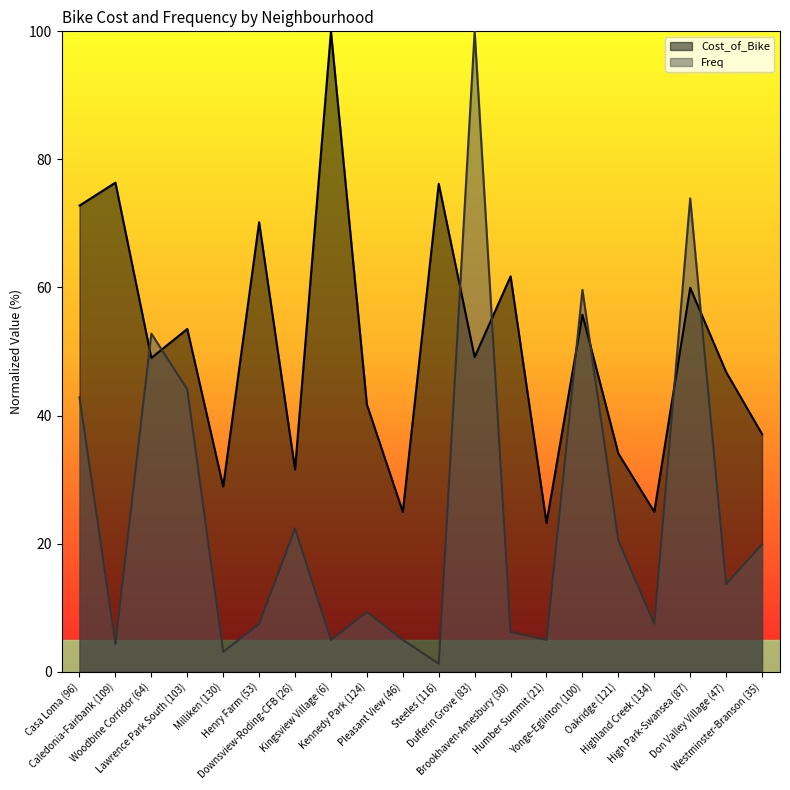

Is it true that Freq equals 4.3 at Caledonia-Fairbank (109)?

True